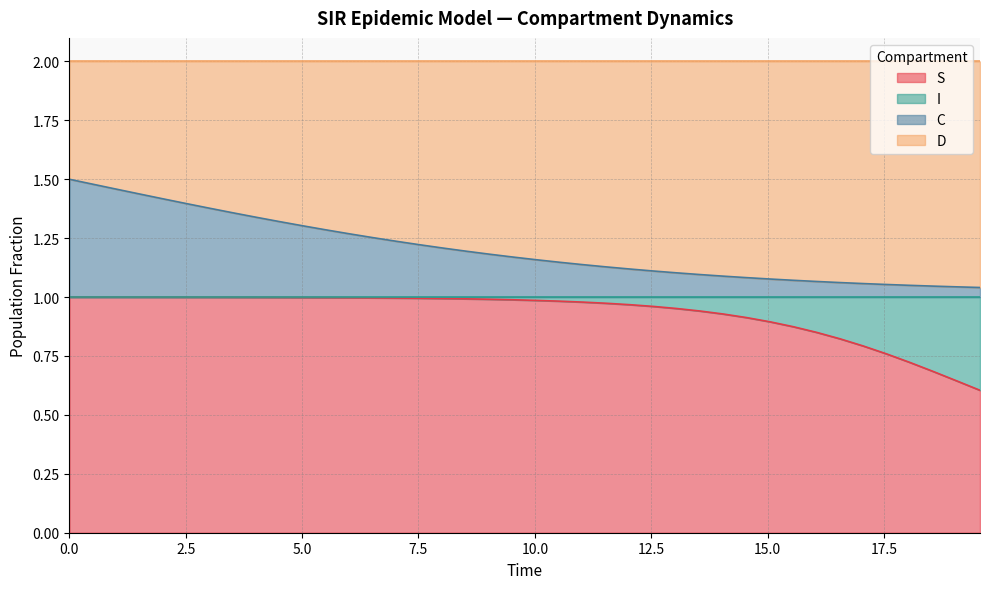

Is the value of C at 15 greater than the value of S at 15?

Yes